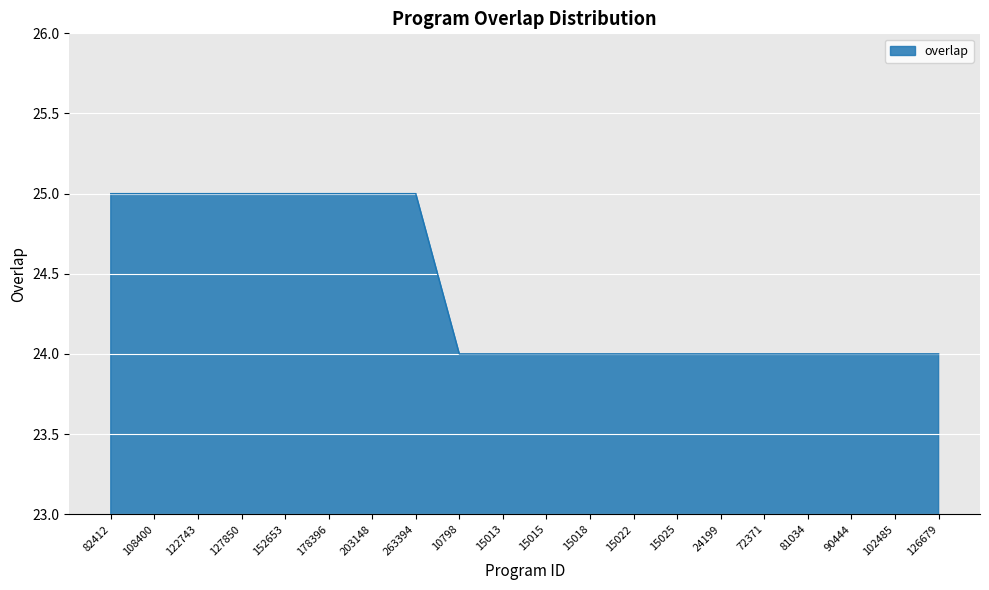

Count the number of data series in this chart.

1